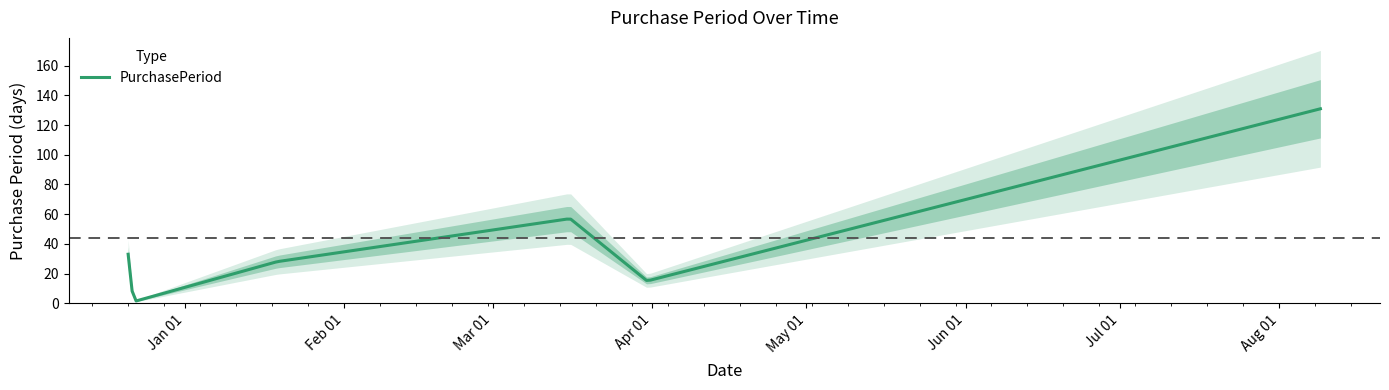

What is the difference between the second highest and minimum values?

56